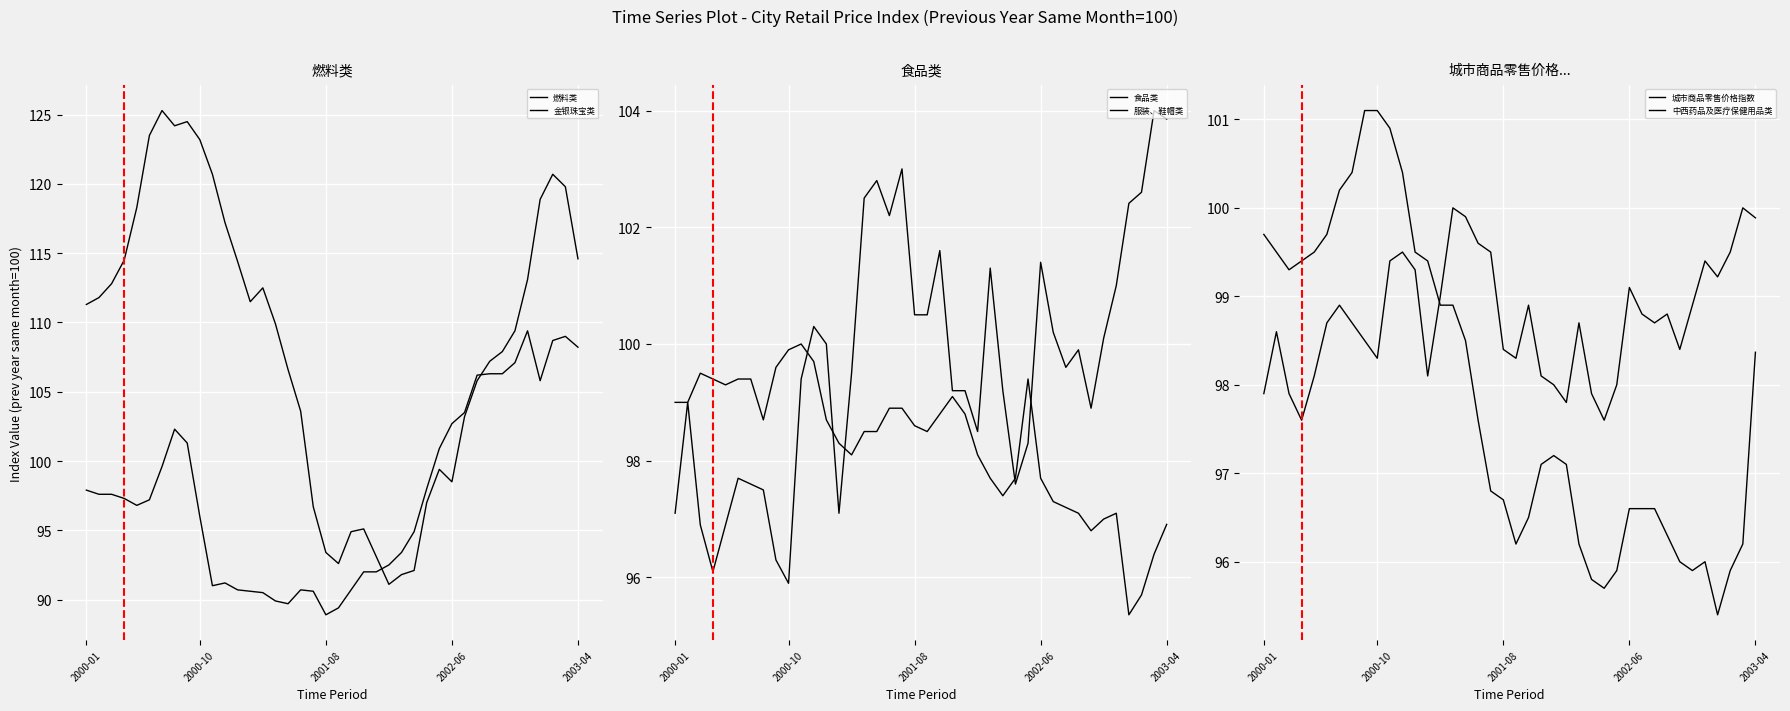

How many lines are shown in the chart?

6